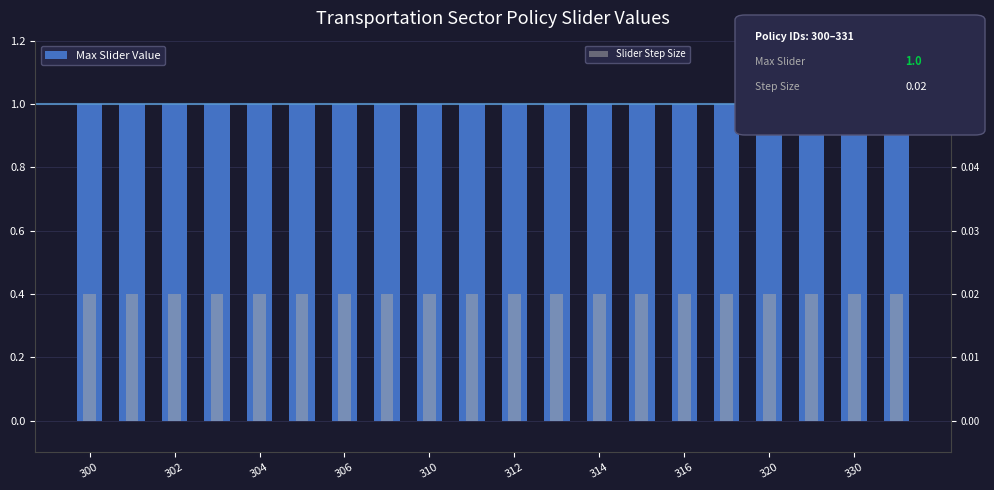

The value of Max Slider Value at 314 is 1.4. True or false?

False